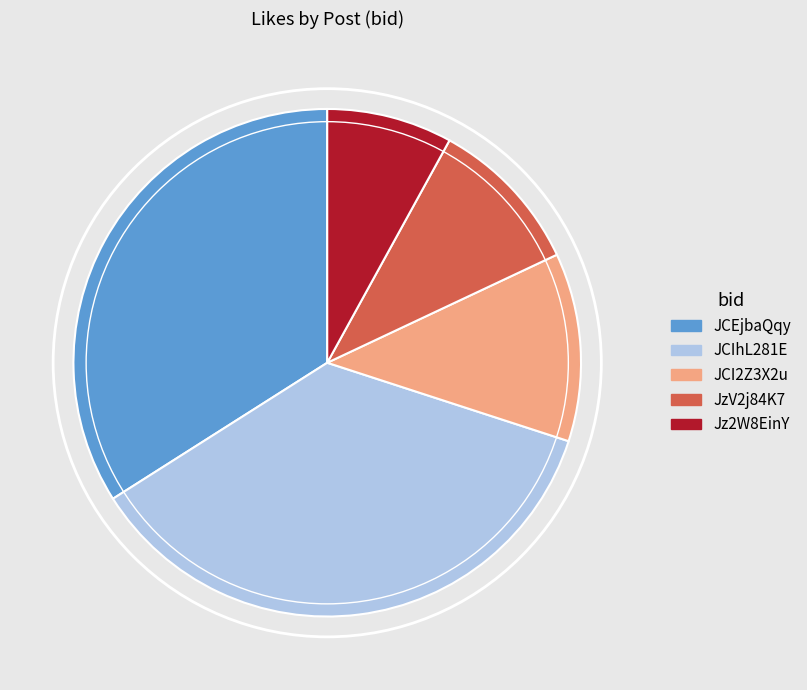

How many slices are in this pie chart?

5